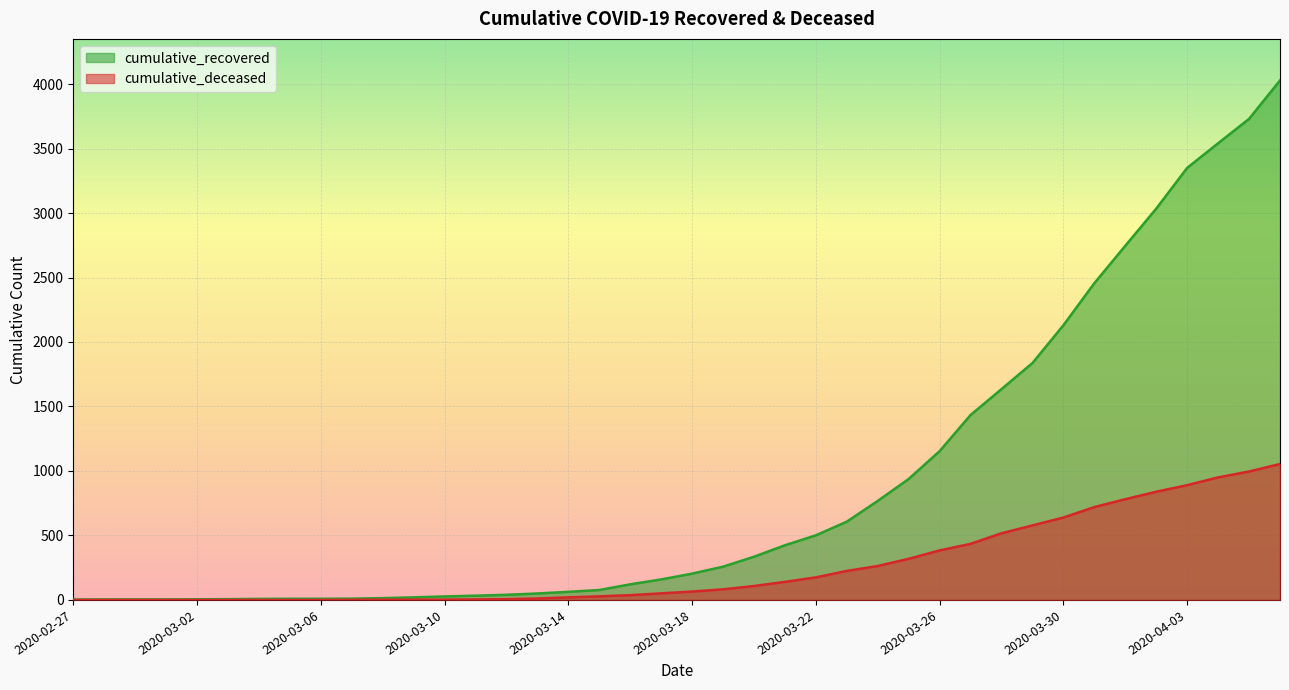

The value of cumulative_deceased at 2020-03-26 is 184. True or false?

False